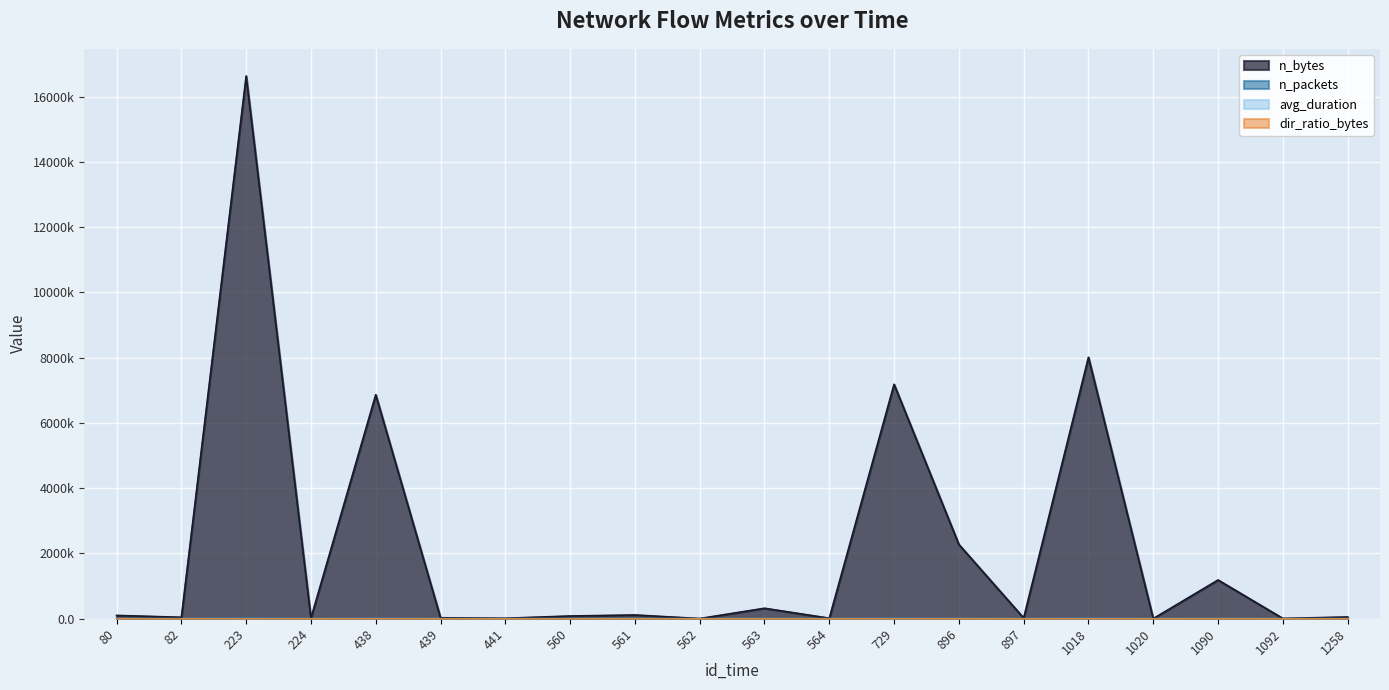

Is the value of dir_ratio_bytes at 1018 greater than the value of n_packets at 441?

No